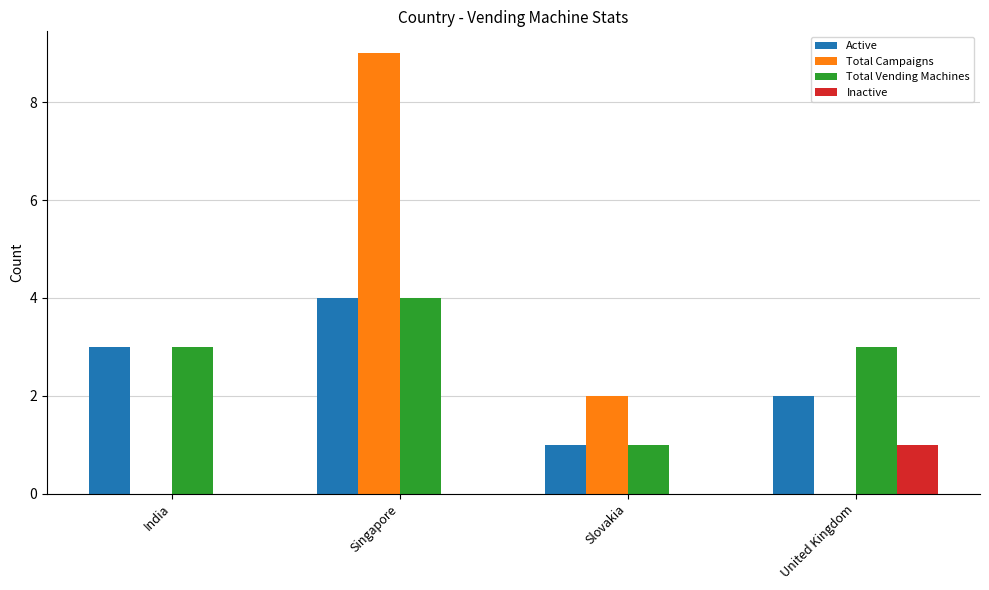

Which label corresponds to the largest value in the chart?

Singapore